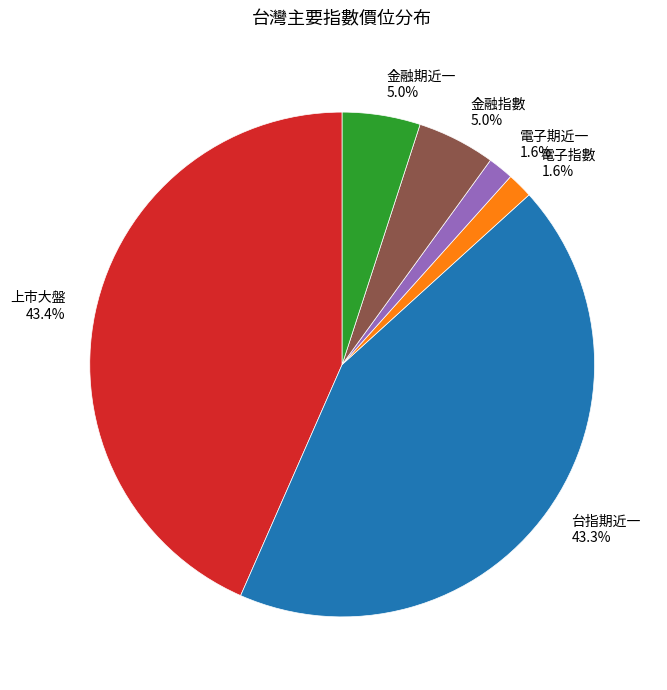

Is it true that 電子期近一 is 2% of the pie?

True